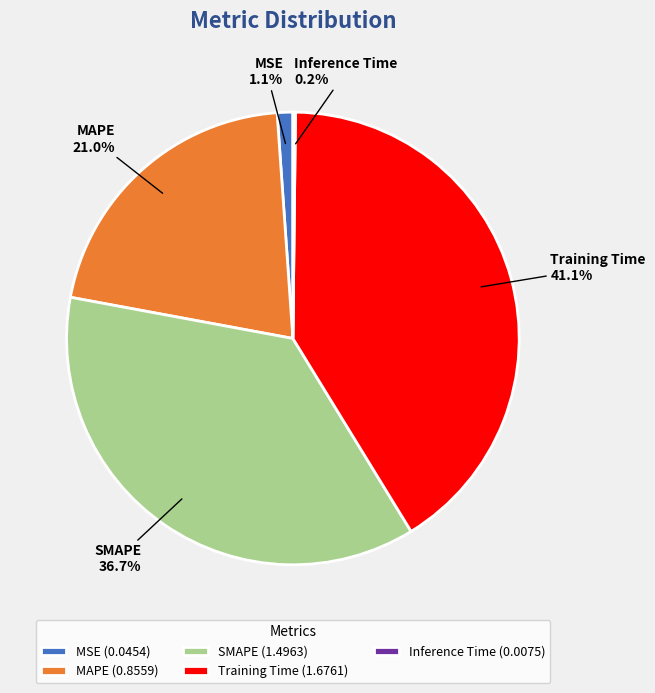

To the nearest percent, what is the average slice percentage?

20%